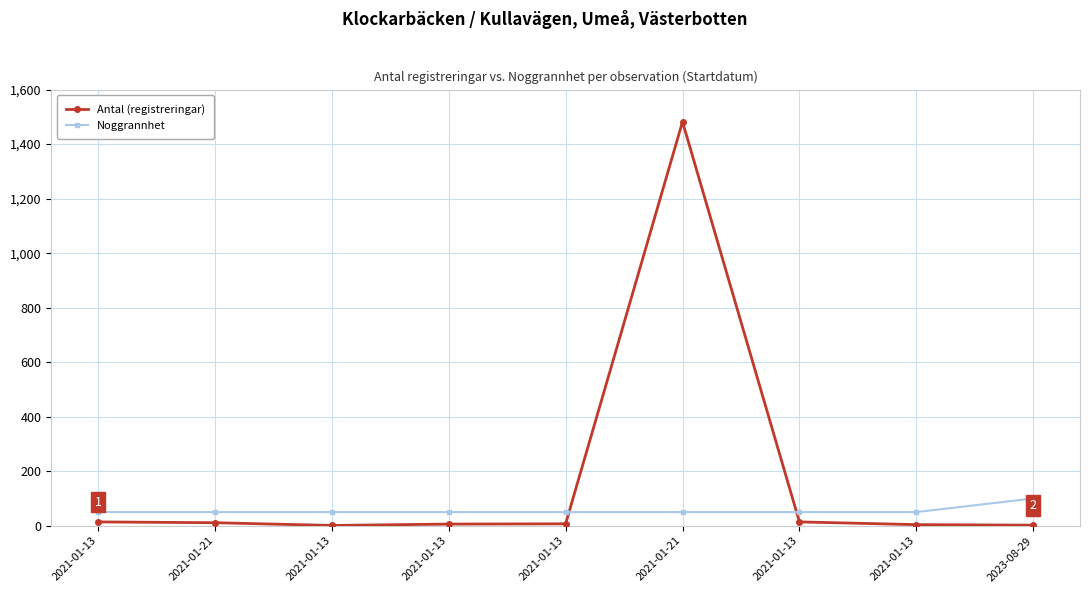

Where do Noggrannhet and Antal (registreringar) first cross each other?

2021-01-13 and 2021-01-21